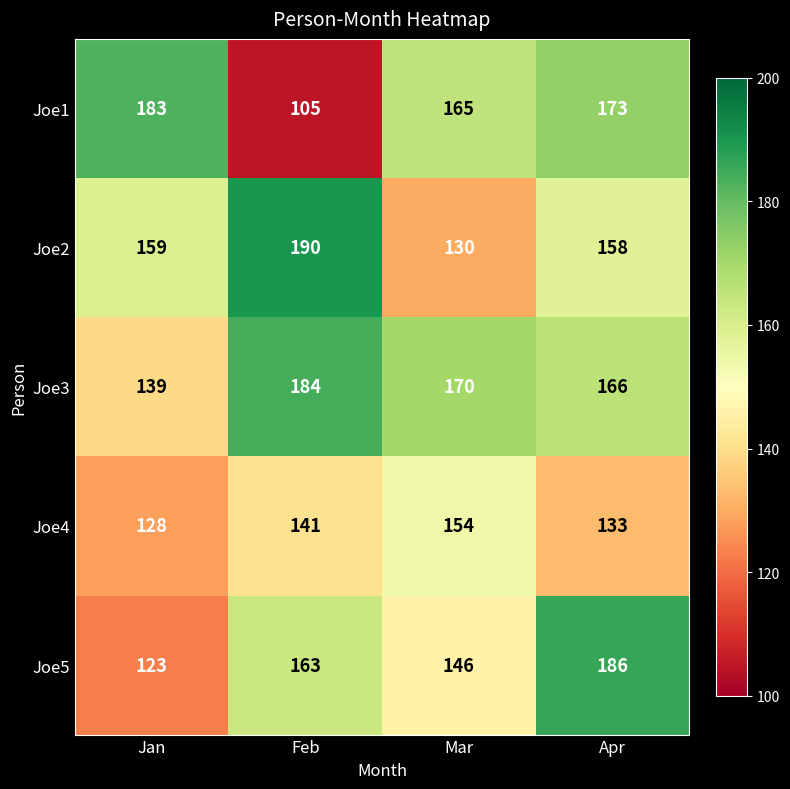

The Joe2 series shows 68 at Mar. True or false?

False